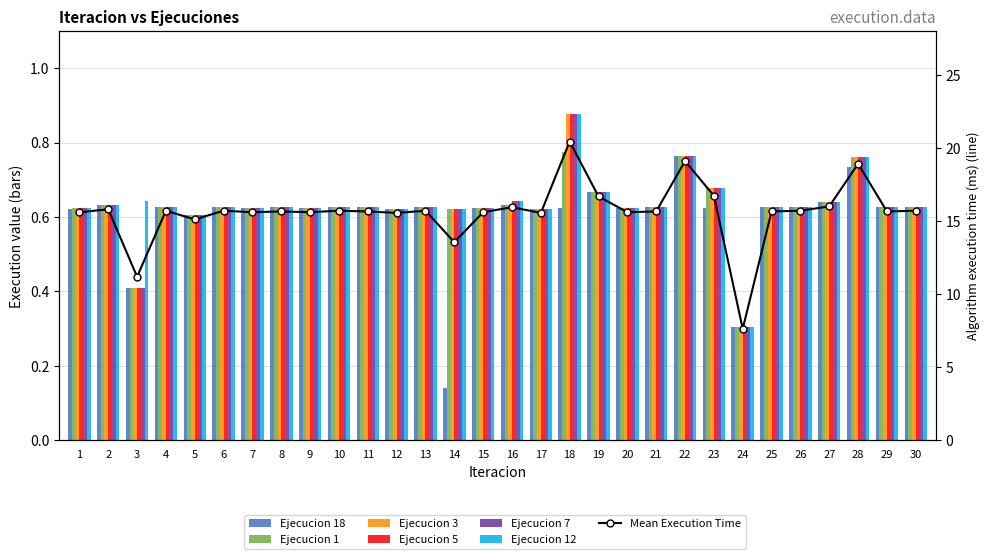

What are all the series names shown in the legend?

Ejecucion 18, Ejecucion 1, Ejecucion 3, Ejecucion 5, Ejecucion 7, Ejecucion 12